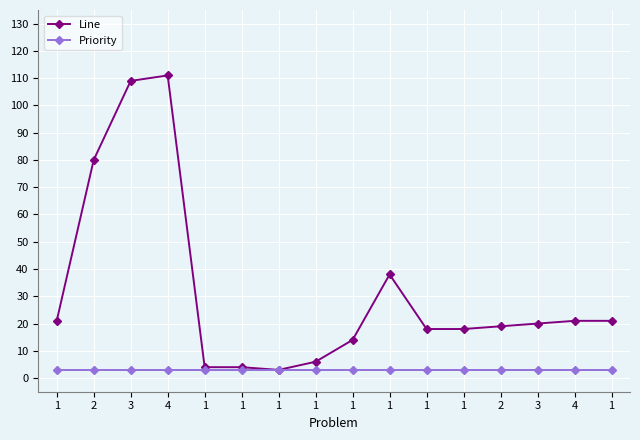

True or false: Priority has more than 2 points higher than both neighbors.

False